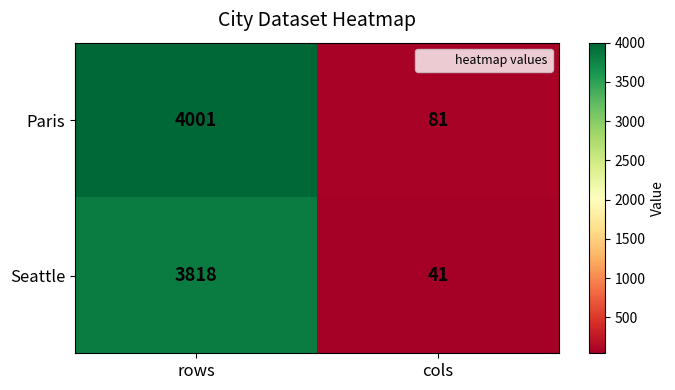

Reading left to right, extract all data points from this chart.

Paris: 4001	81
Seattle: 3818	41